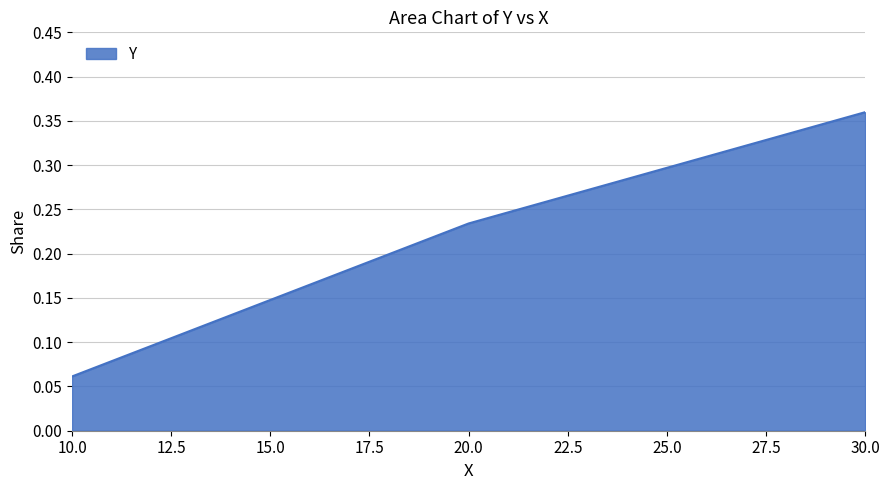

What is the difference between the maximum and minimum values?

0.3